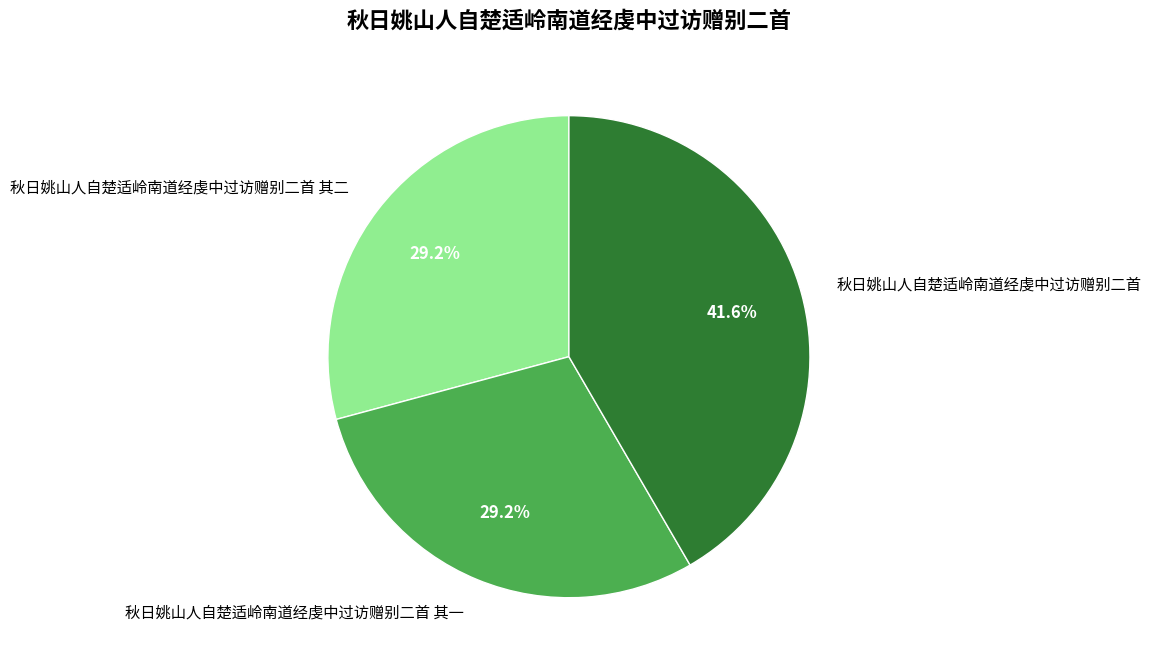

Is 秋日姚山人自楚适岭南道经虔中过访赠别二首 其一 the majority of the pie?

No